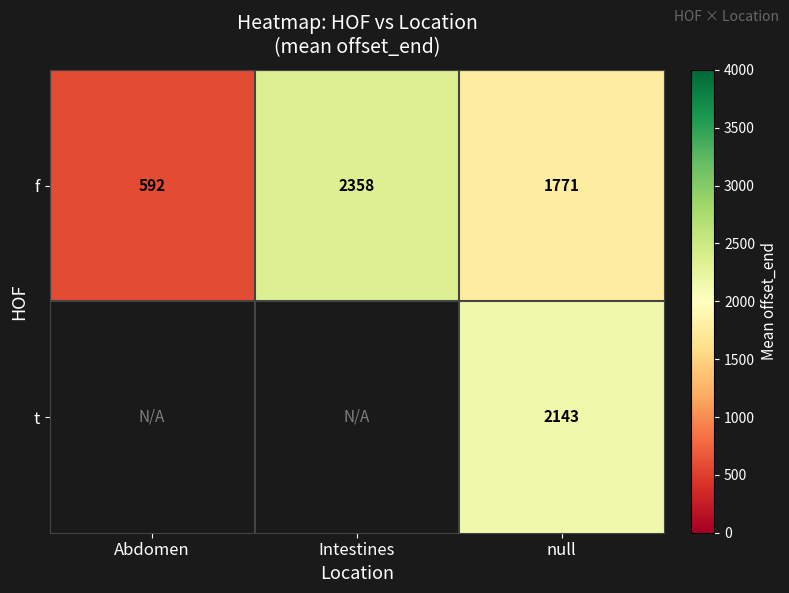

Is the value of f at null greater than the value of t at null?

No